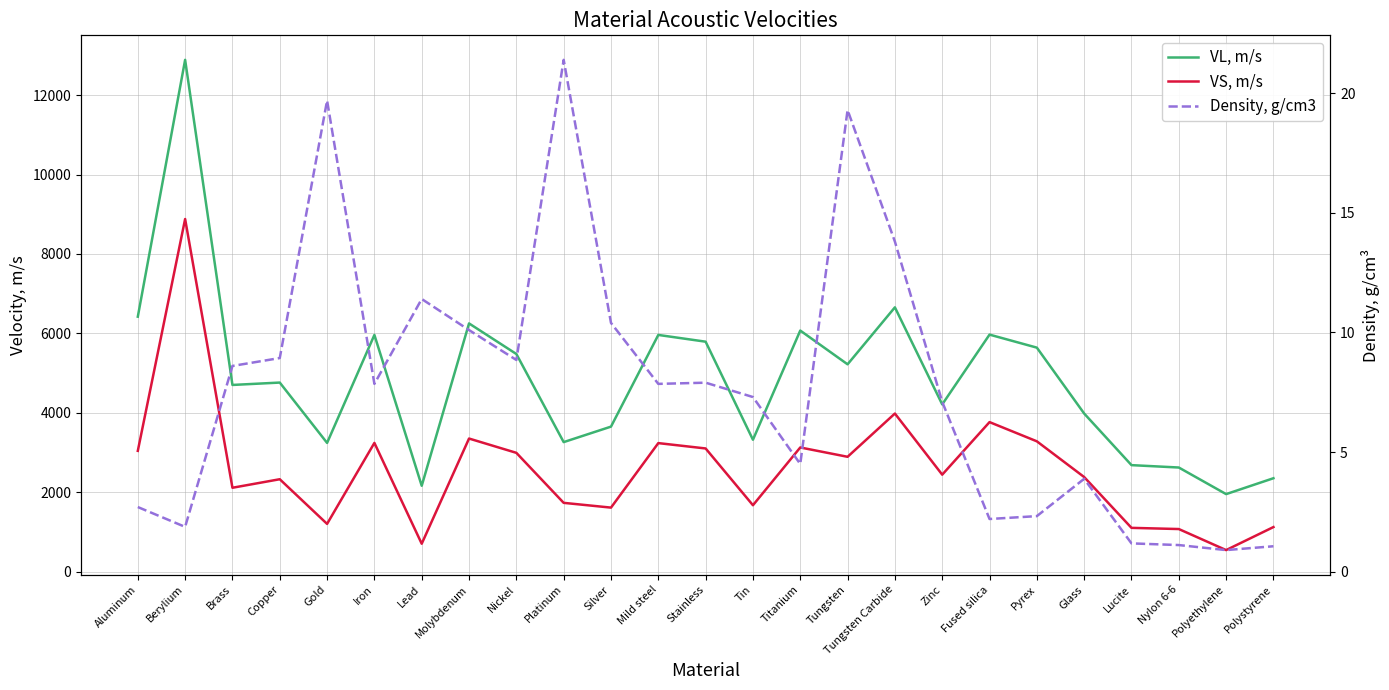

Between Nylon 6-6 and Fused silica, which is larger?

Fused silica